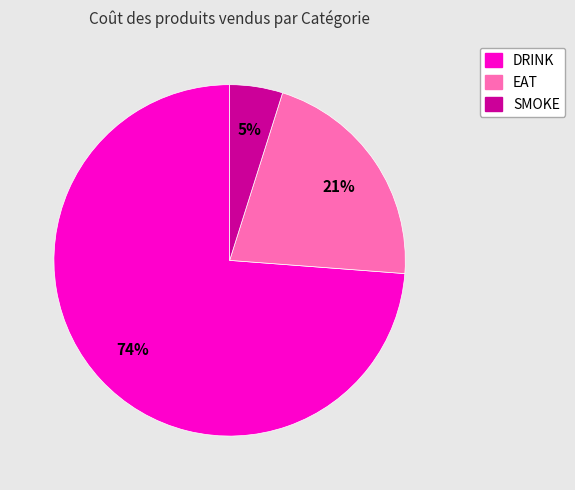

To the nearest percent, what is the difference between the largest and smallest slice percentages?

69%